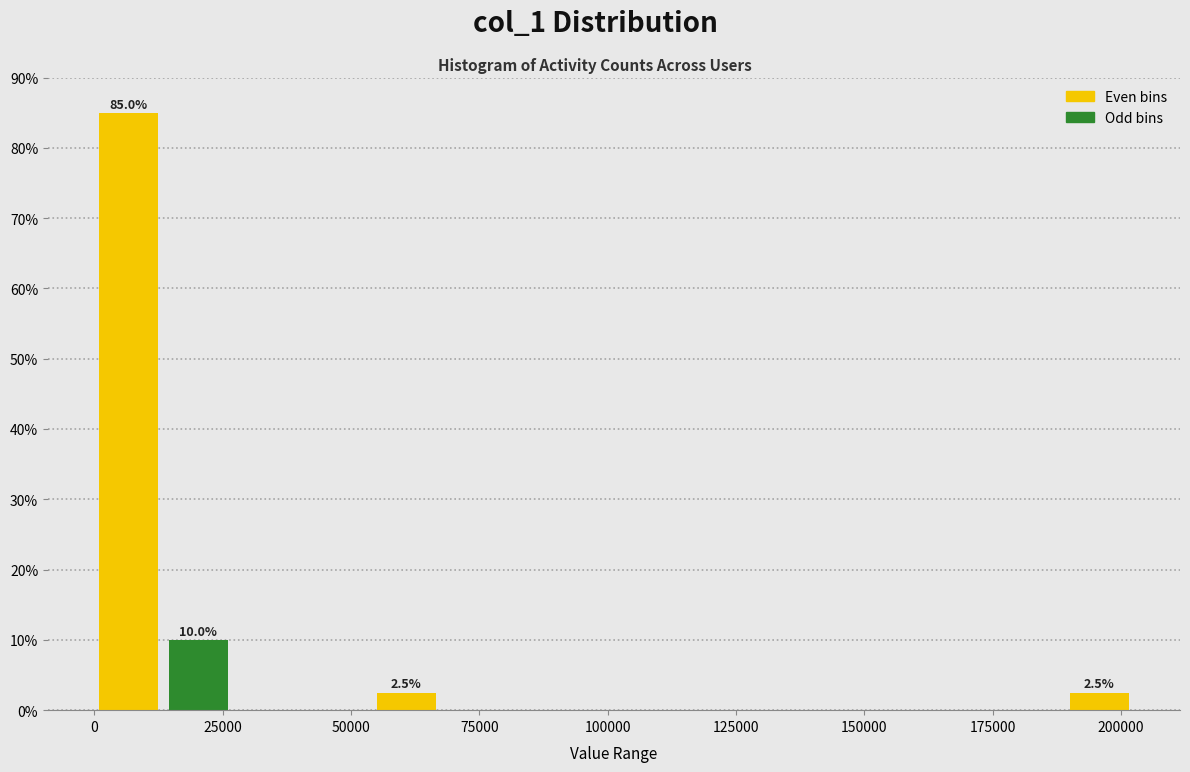

Around what value on the x-axis is the tallest bar? Give the approximate position of its centre, as read against the axis.

5000